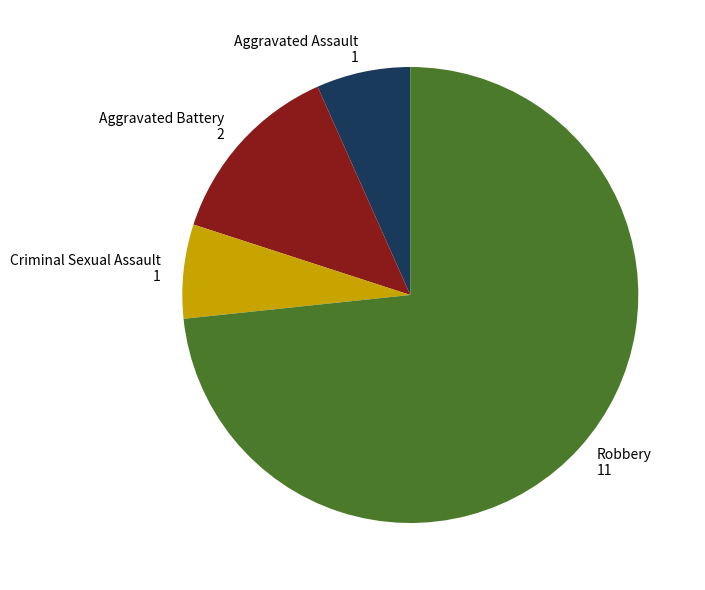

Does any single category account for the majority?

Yes